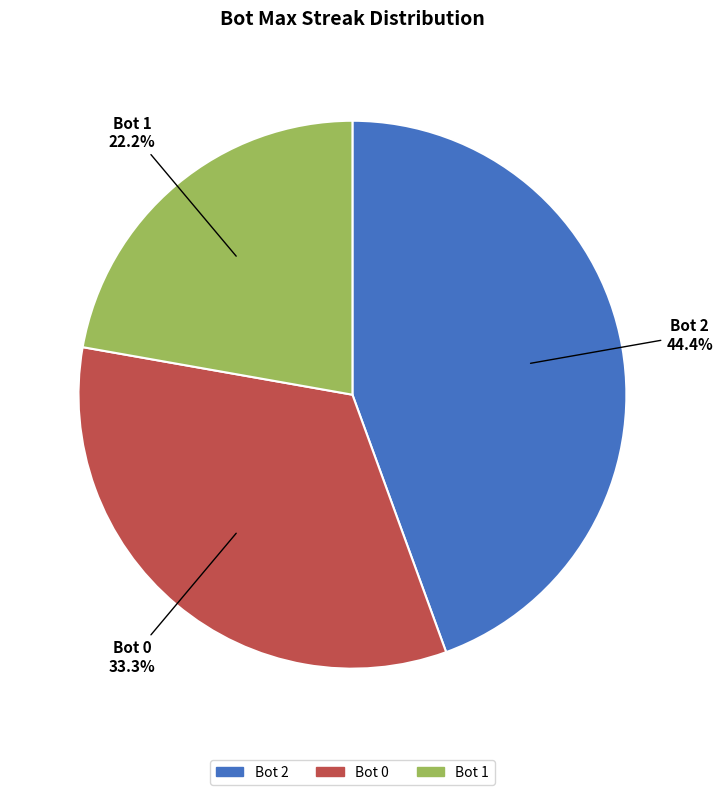

Between Bot 0 and Bot 1, which is larger?

Bot 0